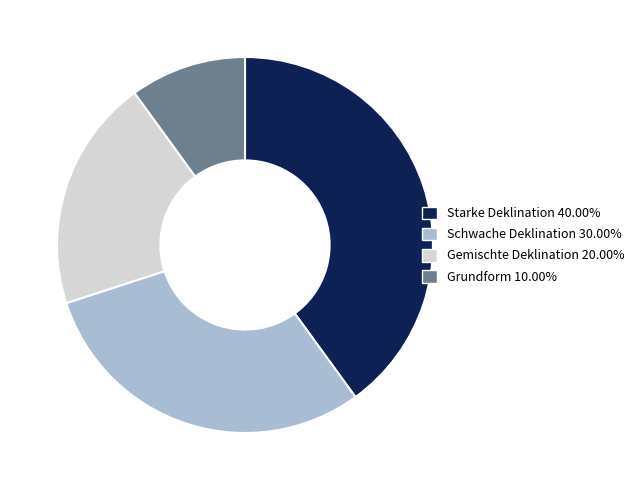

Is there a majority slice in this chart?

No